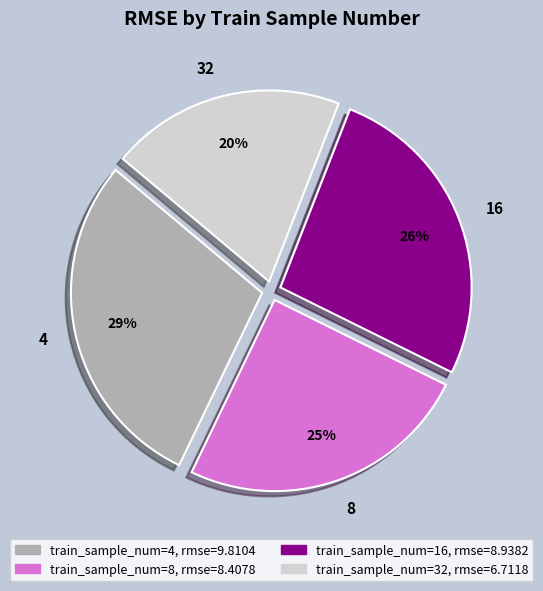

The 4 slice represents 24% of the pie. True or false?

False